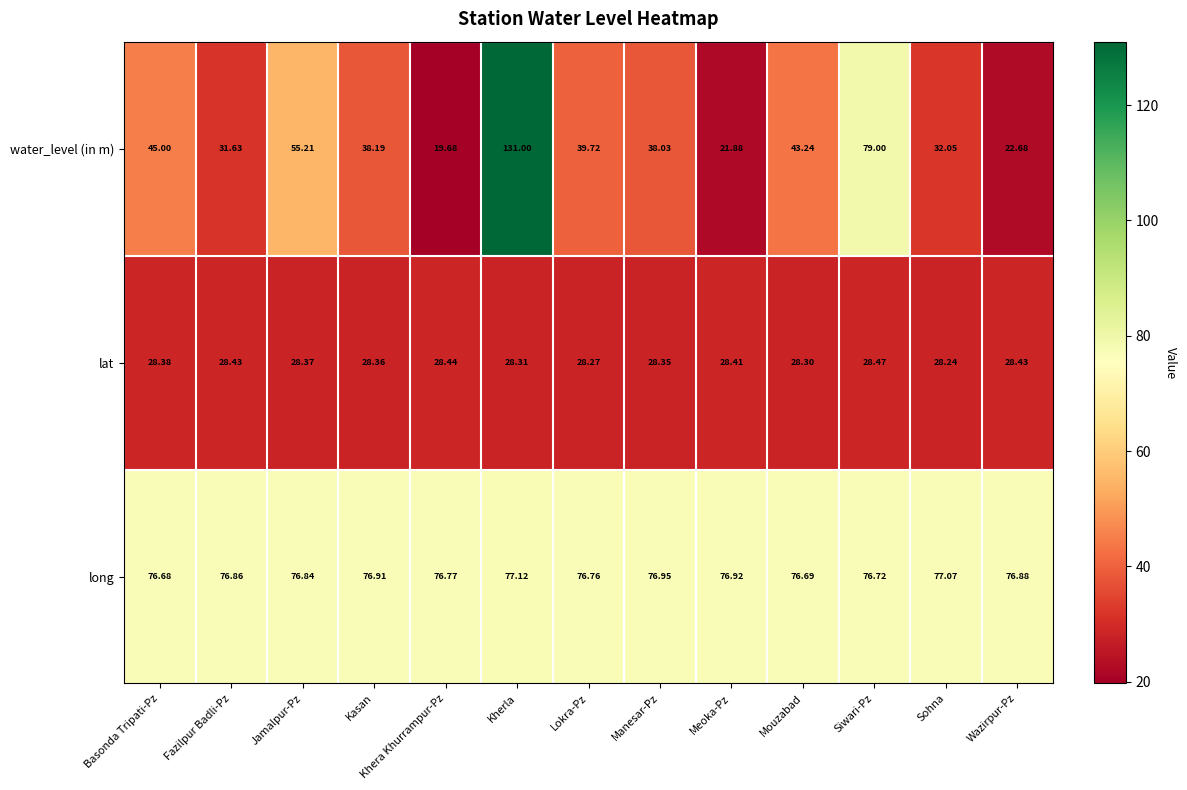

List the series in order of their peak value, highest first.

water_level (in m), long, lat